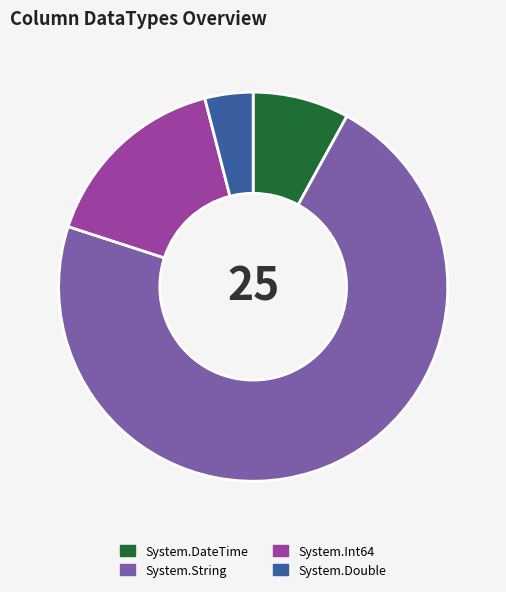

Is it true that System.Double is 4% of the pie?

True